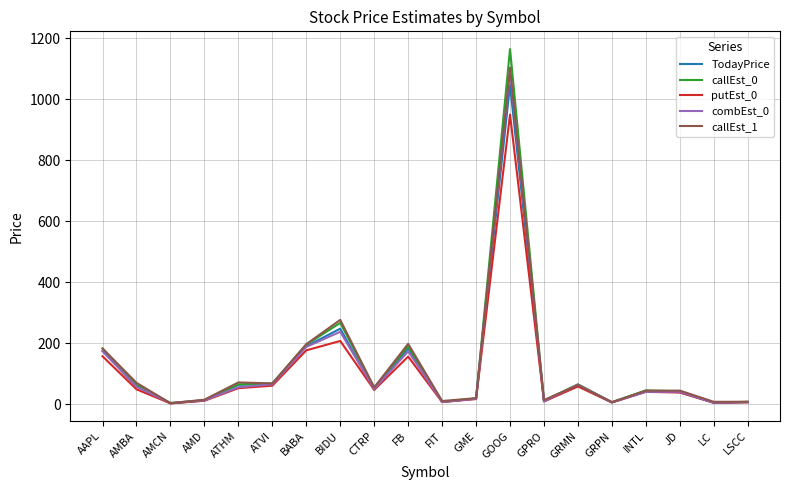

Which category has the highest value in the combEst_0 series?

GOOG